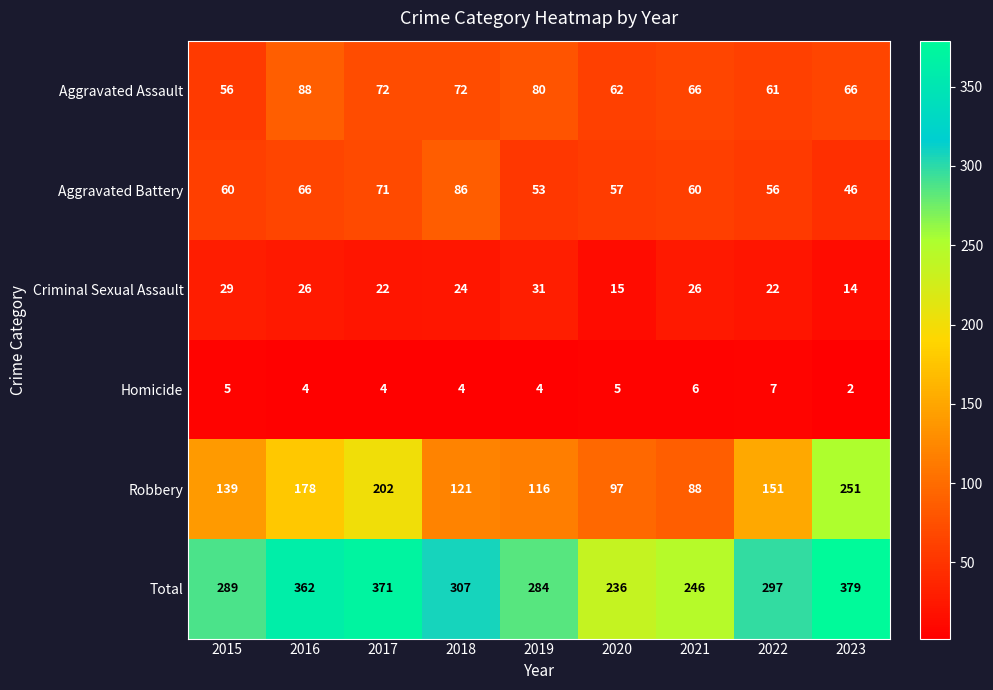

How many values in the Criminal Sexual Assault series are below 24?

4